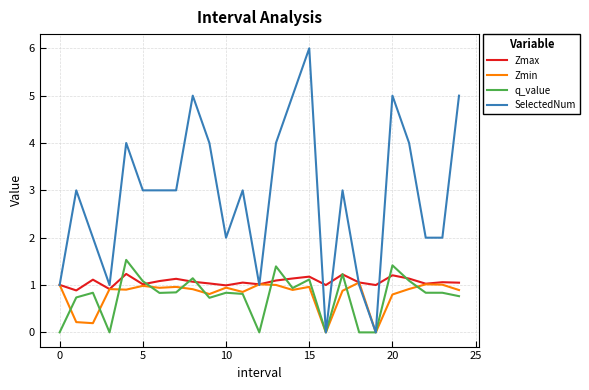

What is the average value of the SelectedNum series?

2.9